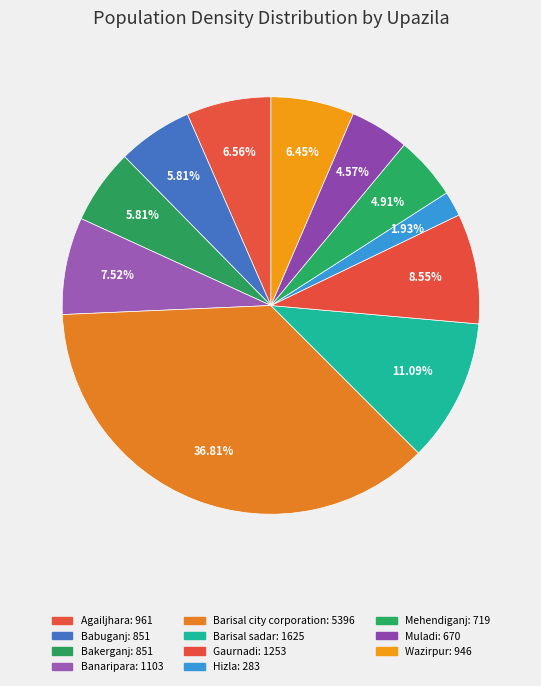

What percentage do Gaurnadi and Babuganj together represent?

14.4%